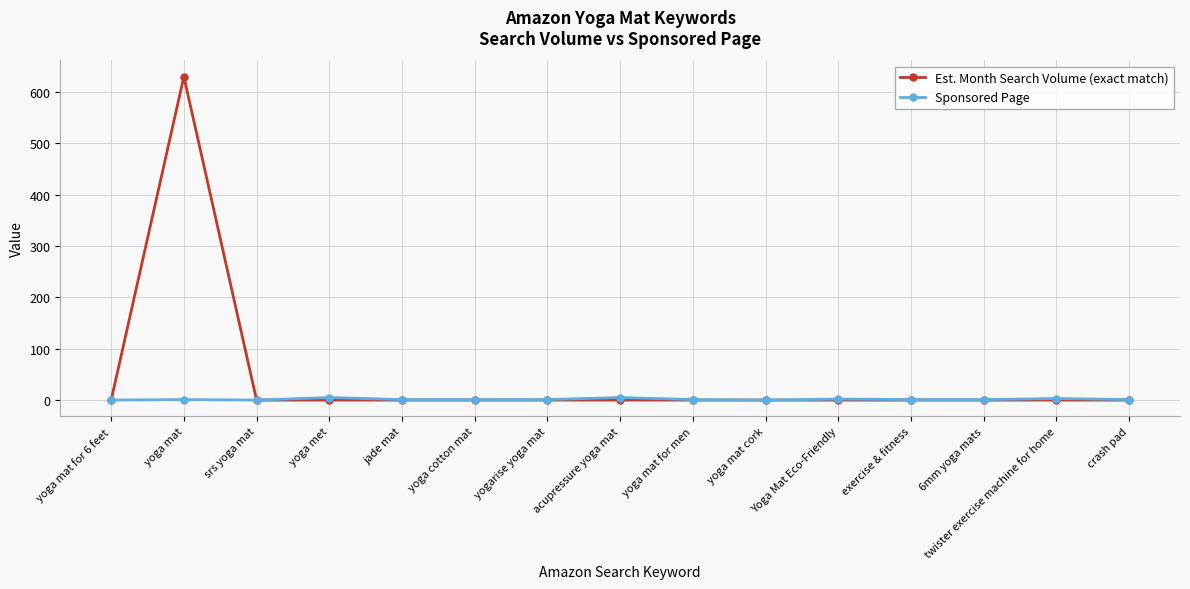

Is it true that Est. Month Search Volume (exact match) equals -229 at 6mm yoga mats?

False